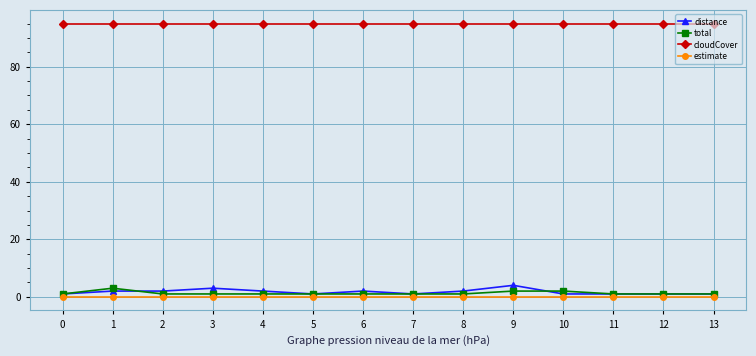

Which series has the largest range (max minus min)?

distance